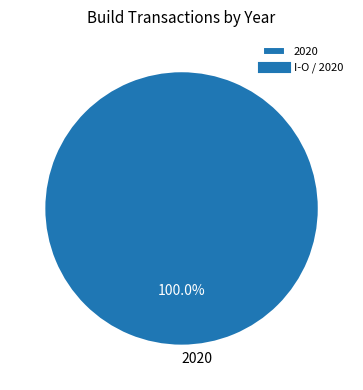

Does 2020 represent more than half of the total?

Yes